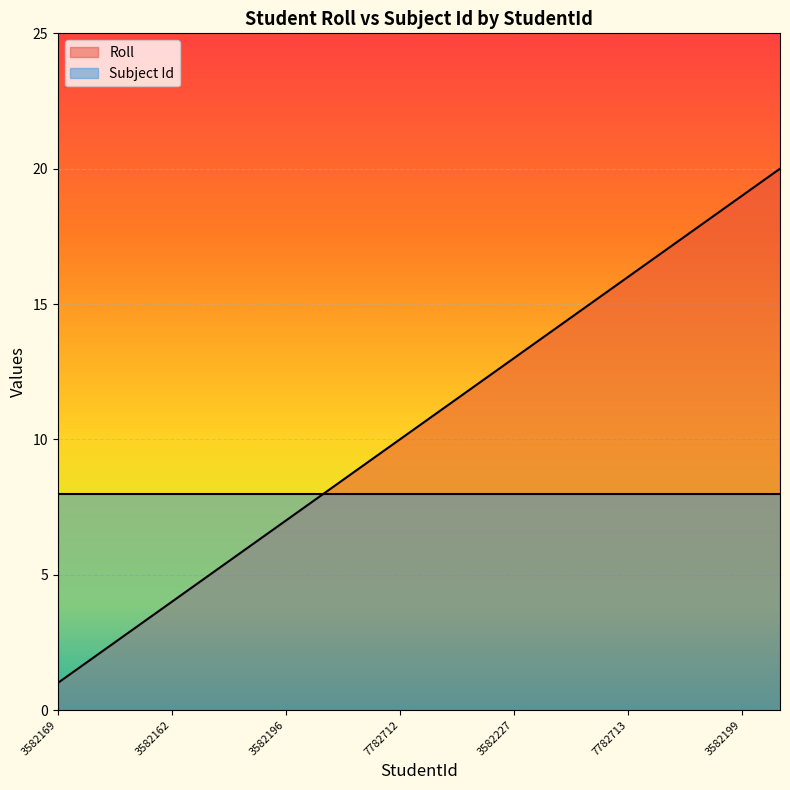

At which category does the chart reach its minimum across all series?

3582169